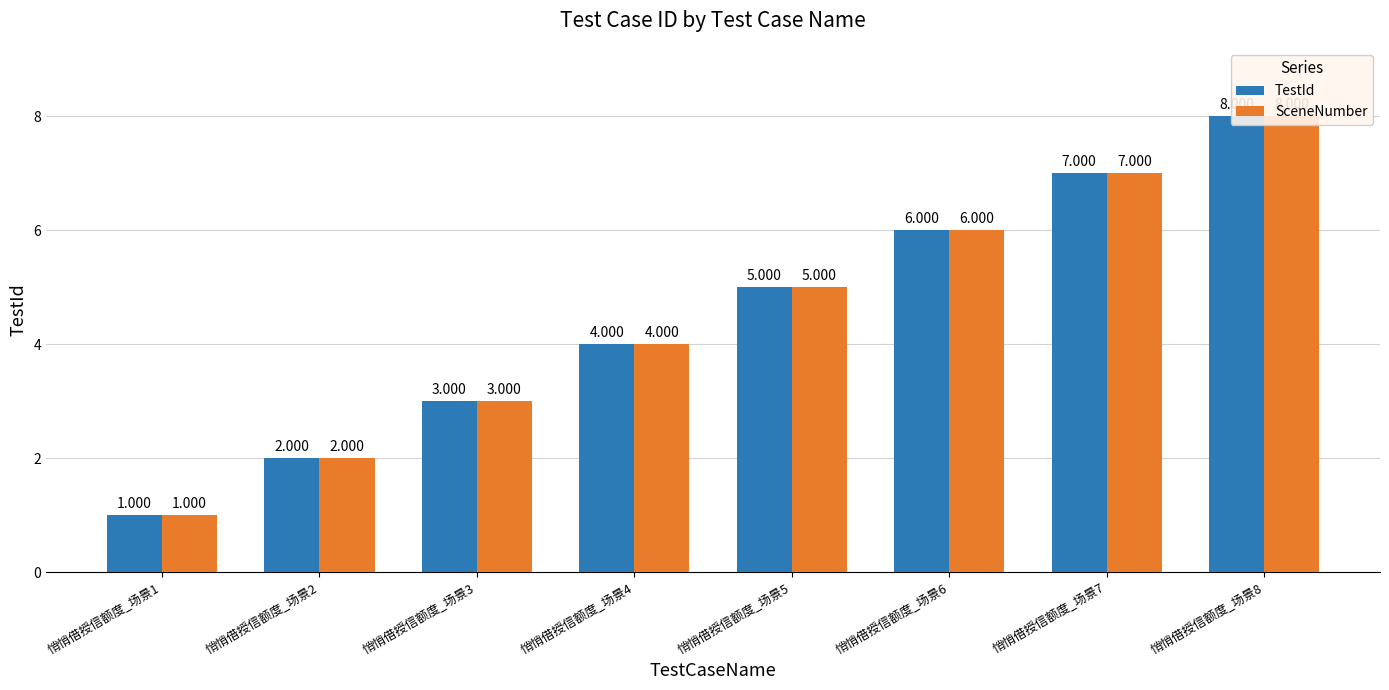

Rank the series by their maximum value, from lowest to highest.

TestId, SceneNumber